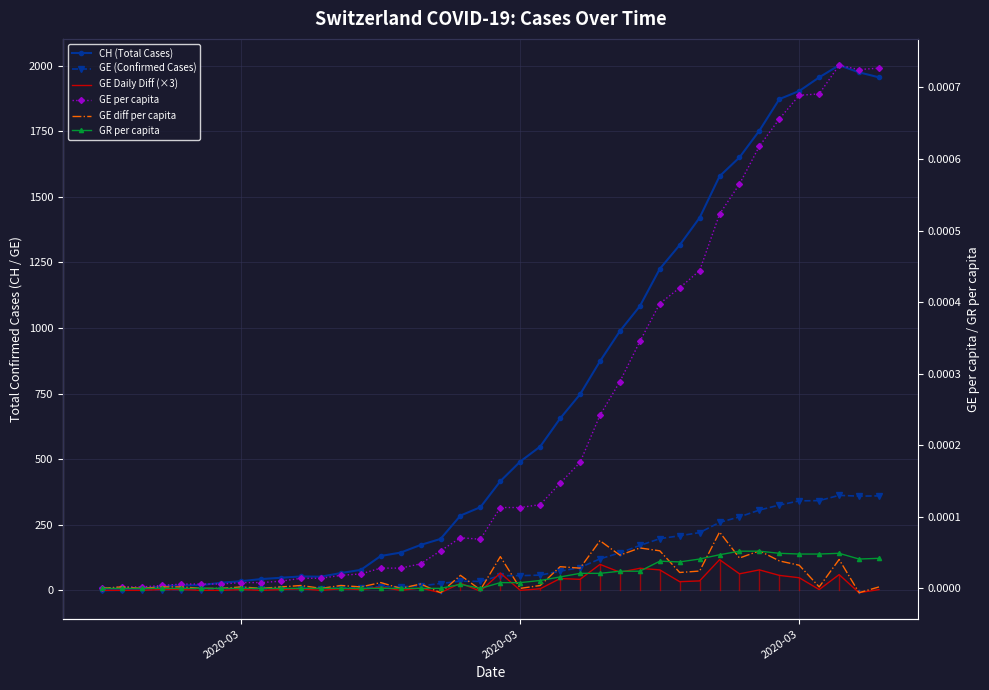

In GE Daily Diff (×3), how many points are lower than both neighbors (excluding endpoints)?

13